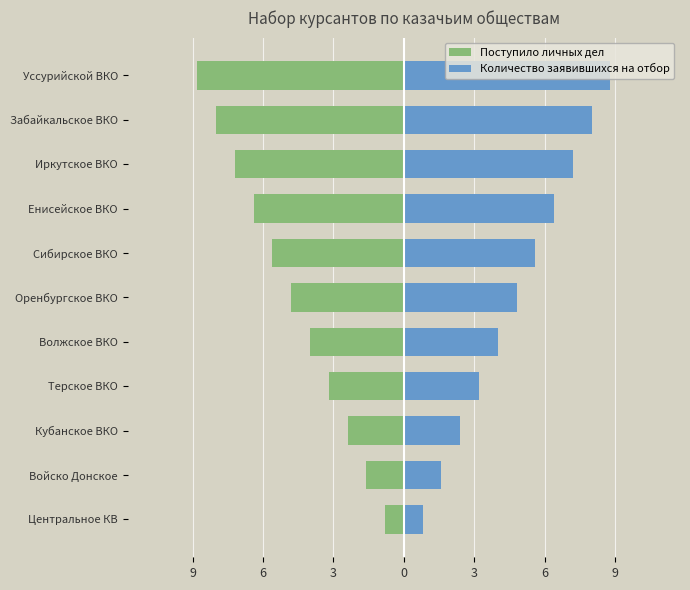

How many groups of bars are there?

11